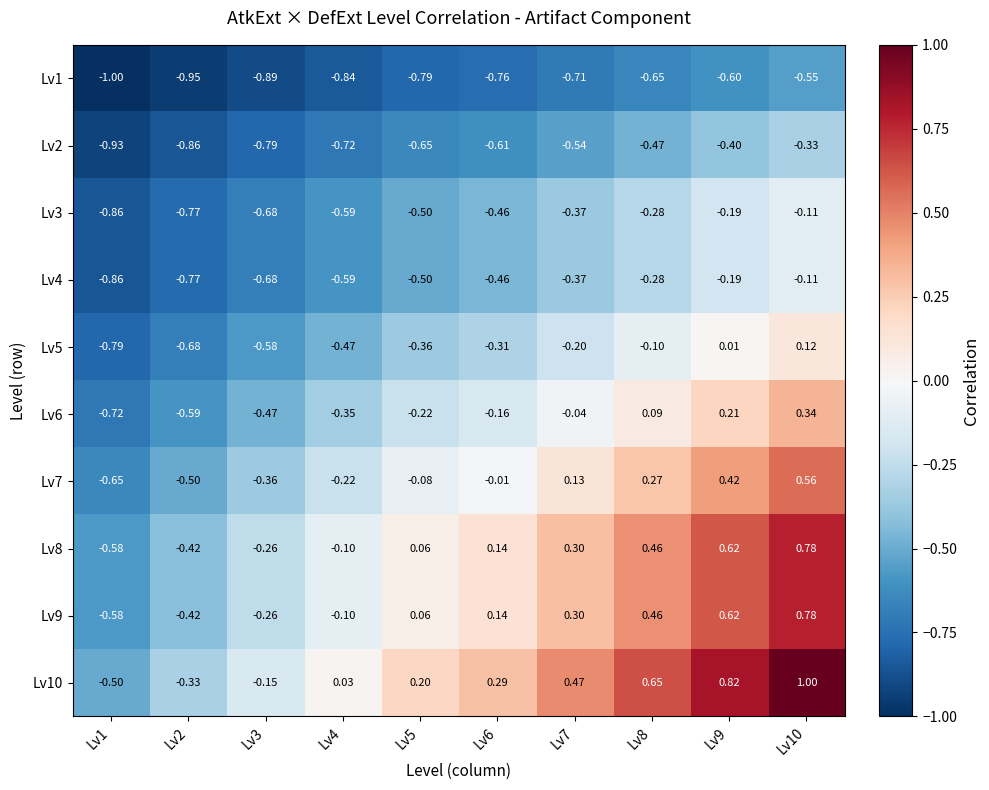

Is the value of Lv10 at Lv7 greater than the value of Lv3 at Lv4?

Yes